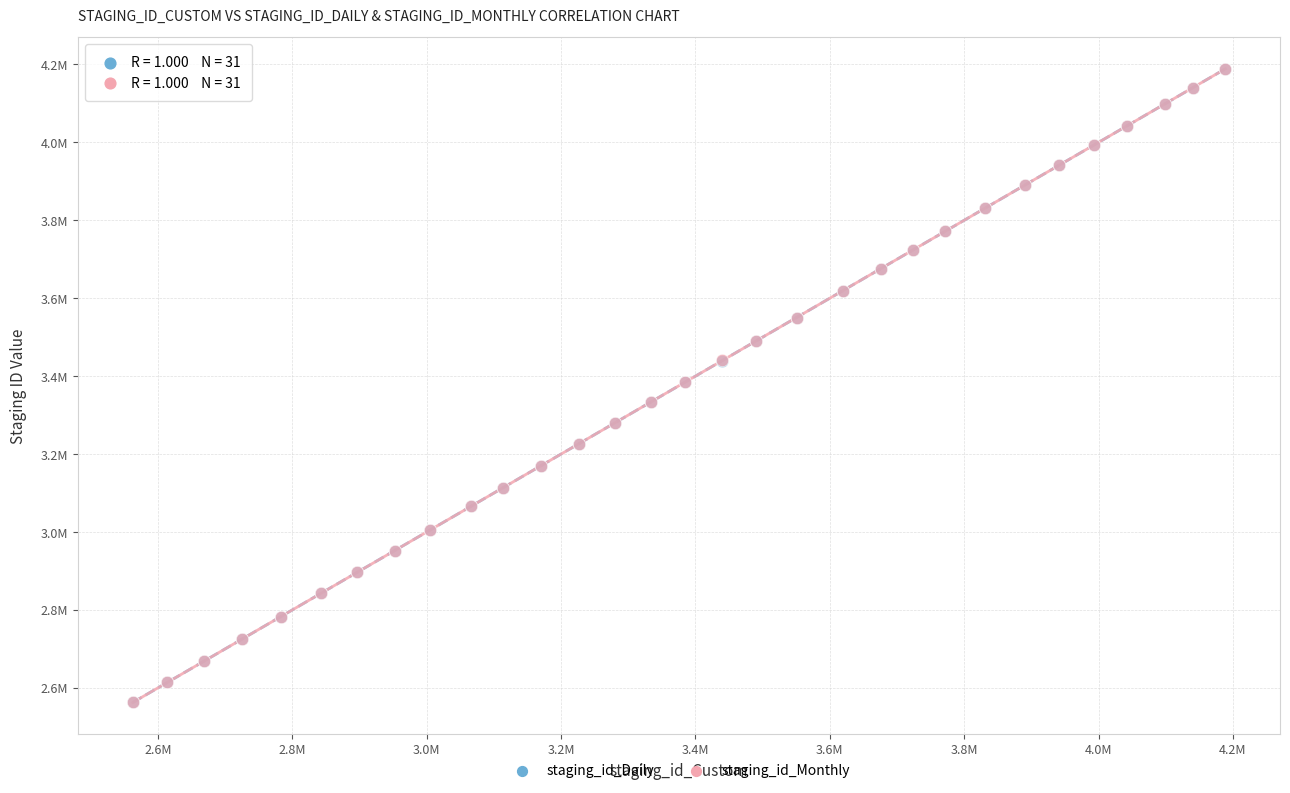

What are all the series names shown in the legend?

staging_id_Daily, staging_id_Monthly